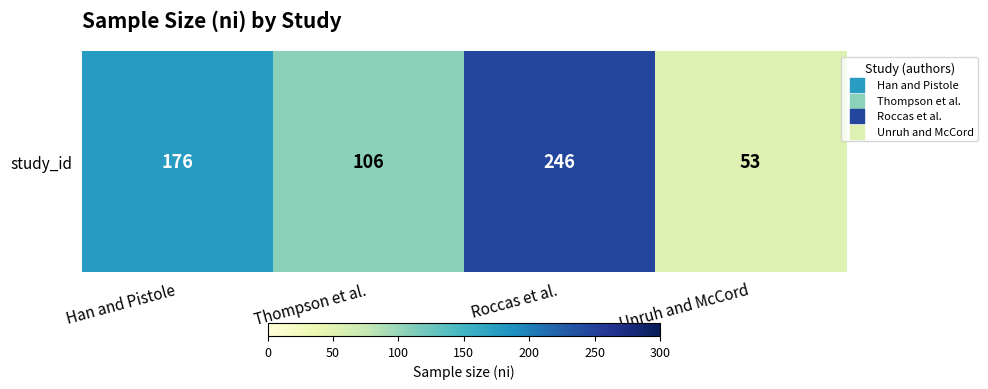

What is the smallest value displayed?

53